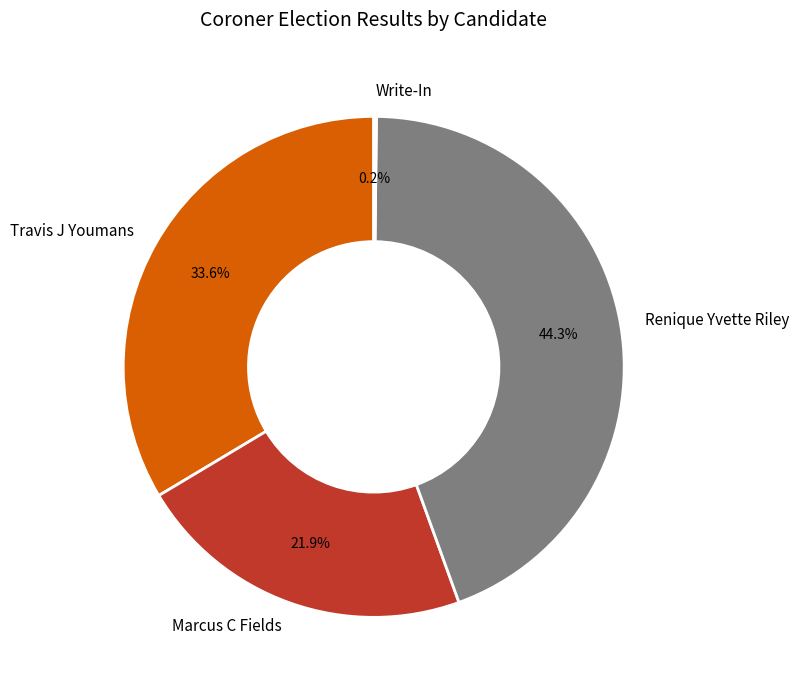

Which slice is the largest?

Renique Yvette Riley